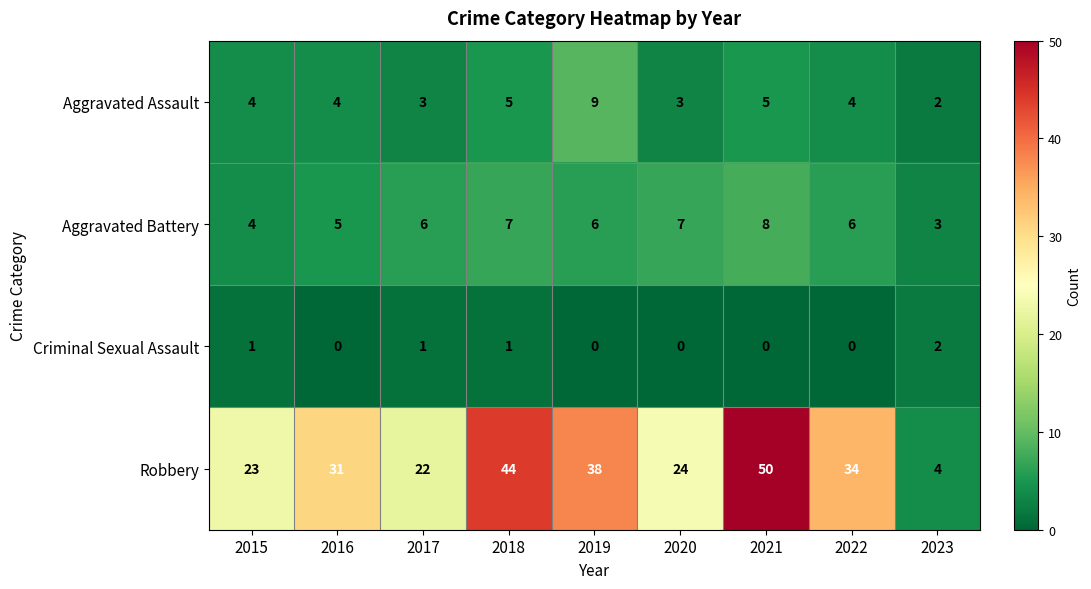

What is the difference between the maximum and minimum values in the Robbery series?

46